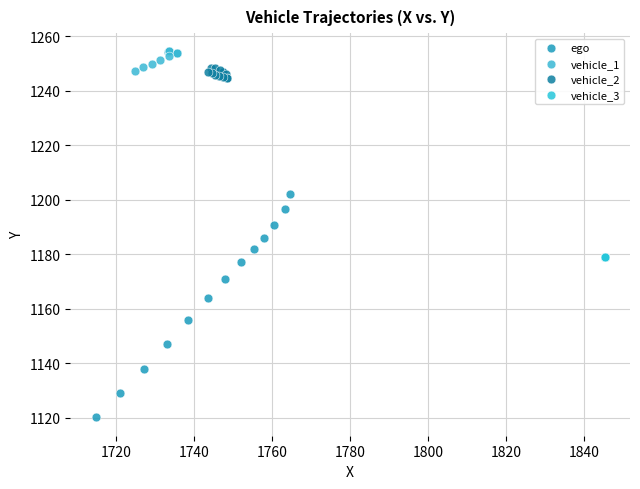

Which series contains the lowest Y value?

ego